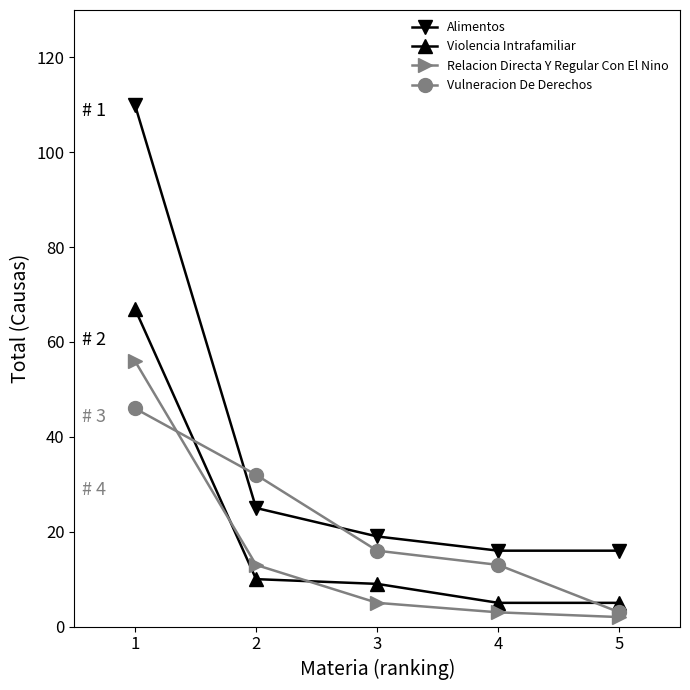

What is the spread (max minus min) of values at 4?

13